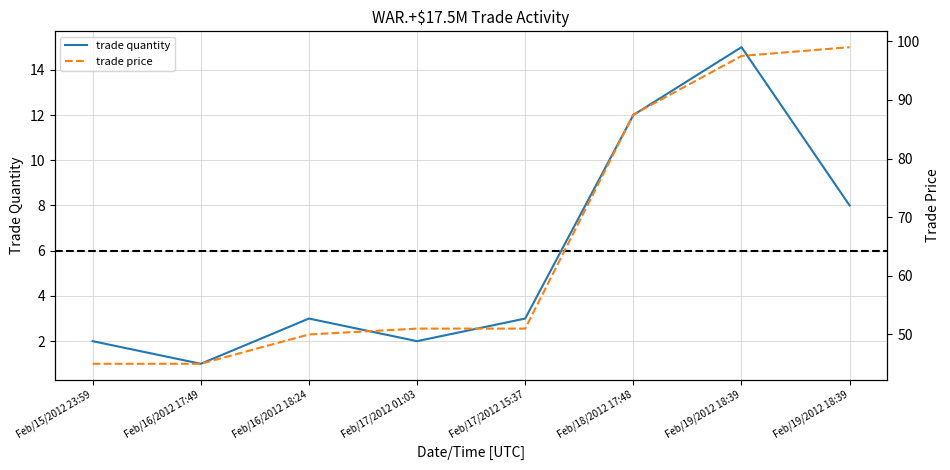

What is the sum of the trade quantity values at Feb/19/2012 18:39 and Feb/19/2012 18:39?

23.0